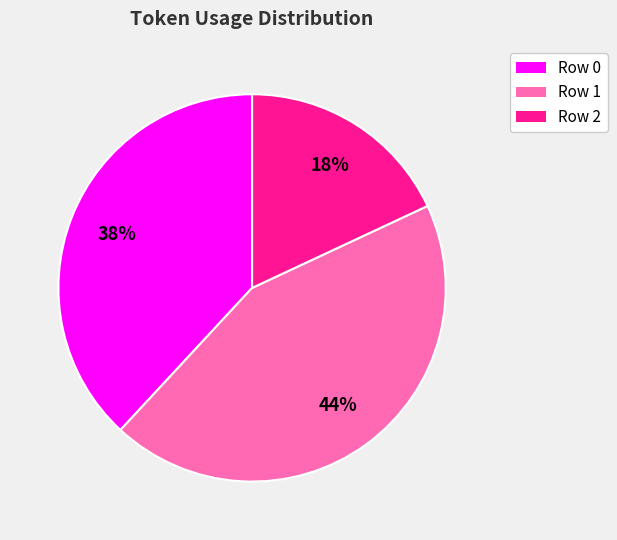

To the nearest percent, what portion does Row 2 represent?

18%